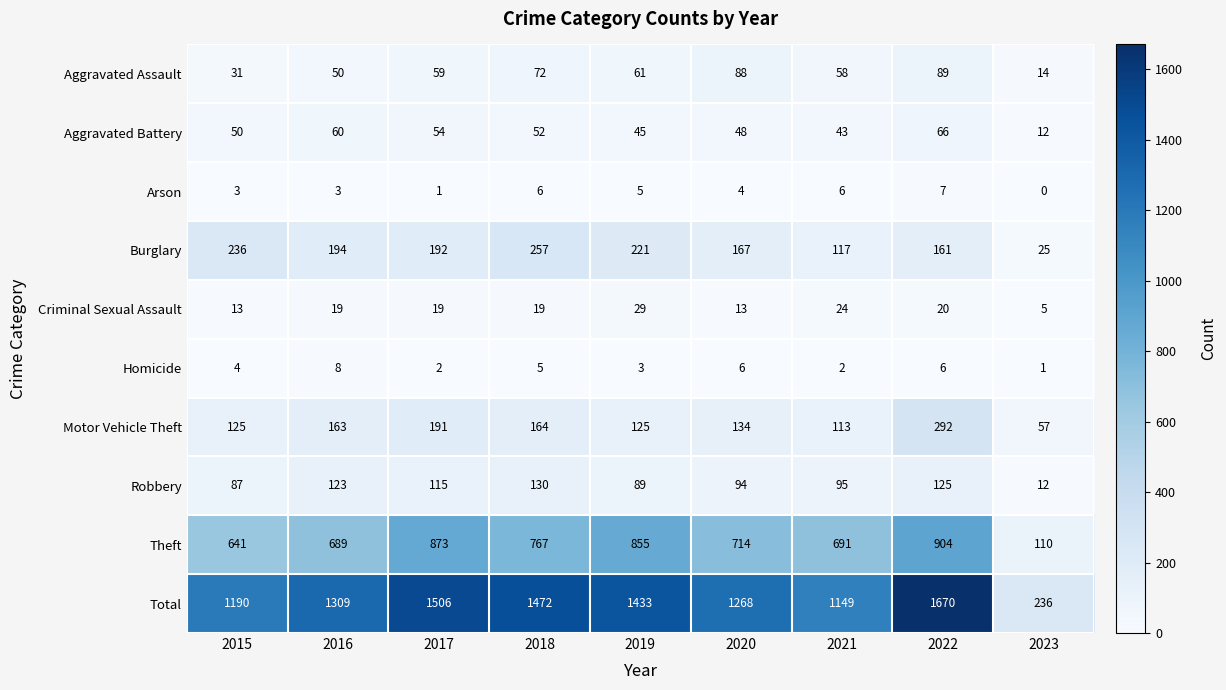

What is the difference between the Total values at 2019 and 2022?

237